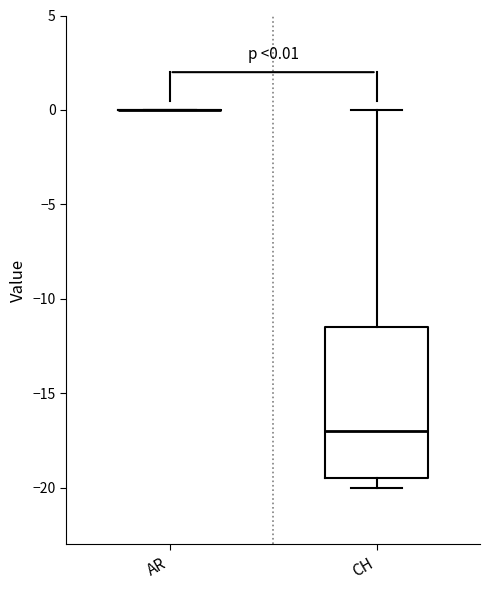

Which box is the tallest, from its lower edge to its upper edge?

CH